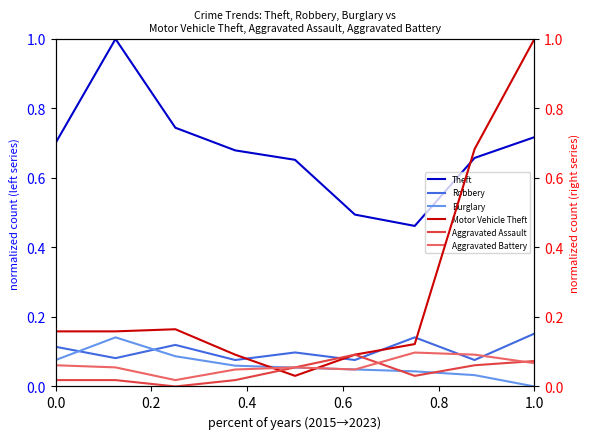

Does the chart have visible grid lines?

No